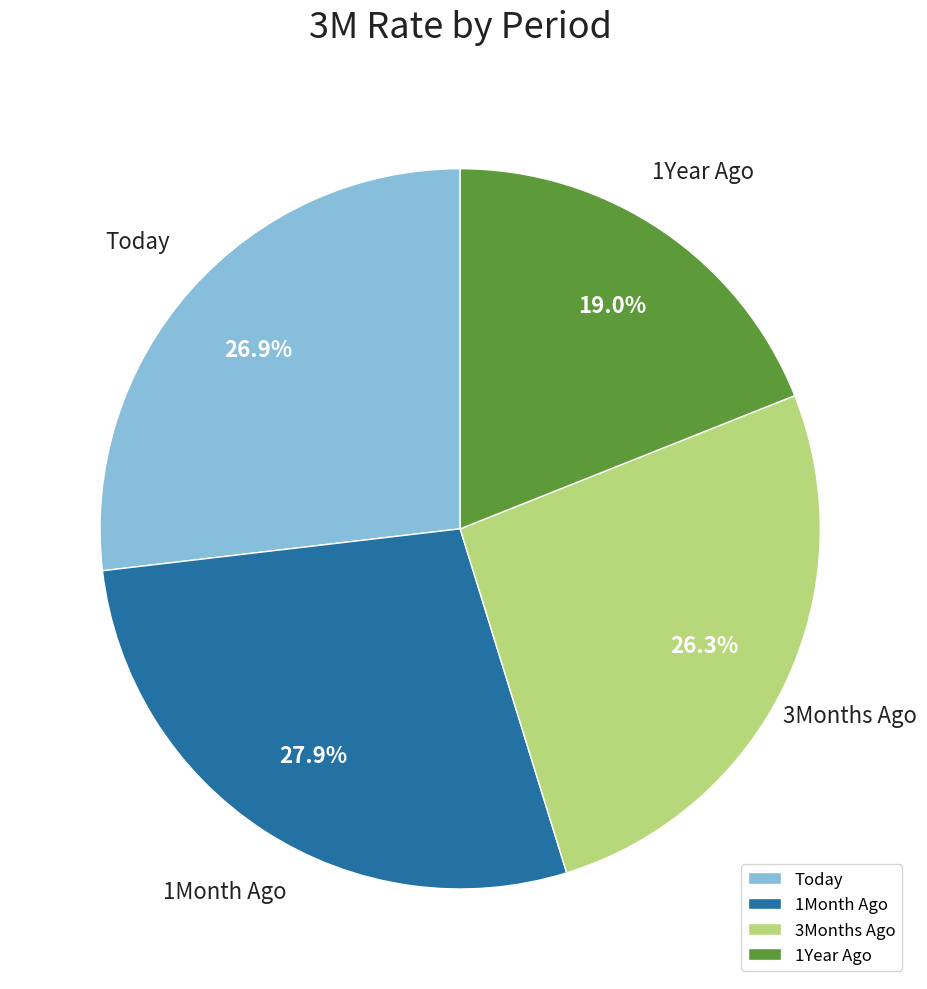

The Today slice represents 36% of the pie. True or false?

False